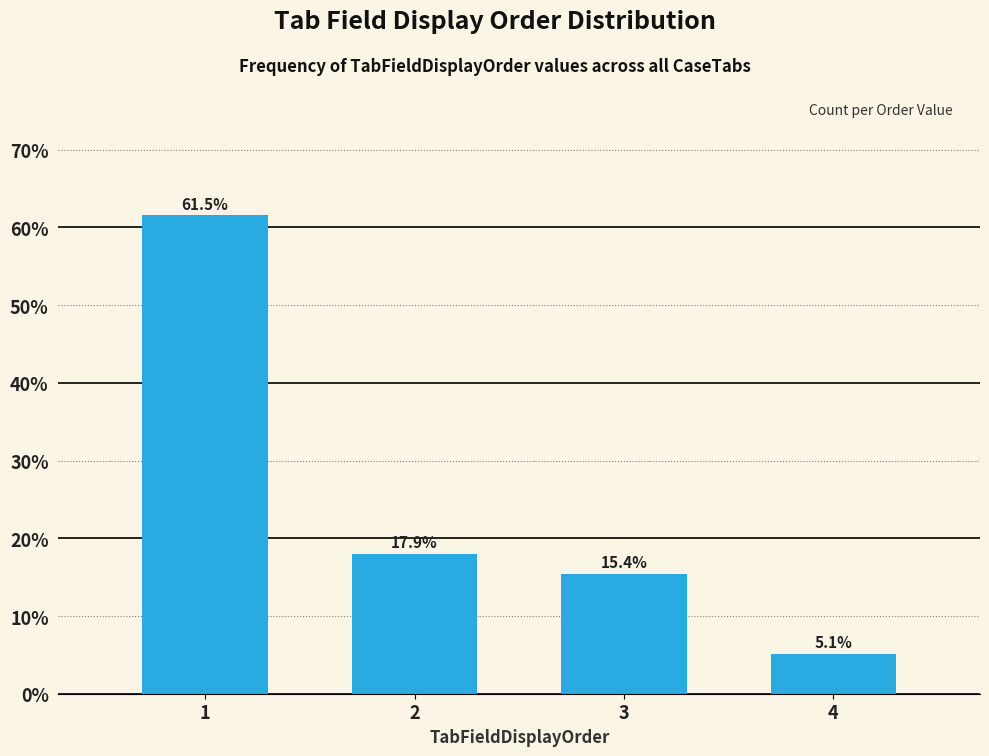

Reading right to left, what are all the values shown in this chart?

4=5.1	3=15.4	2=17.9	1=61.5